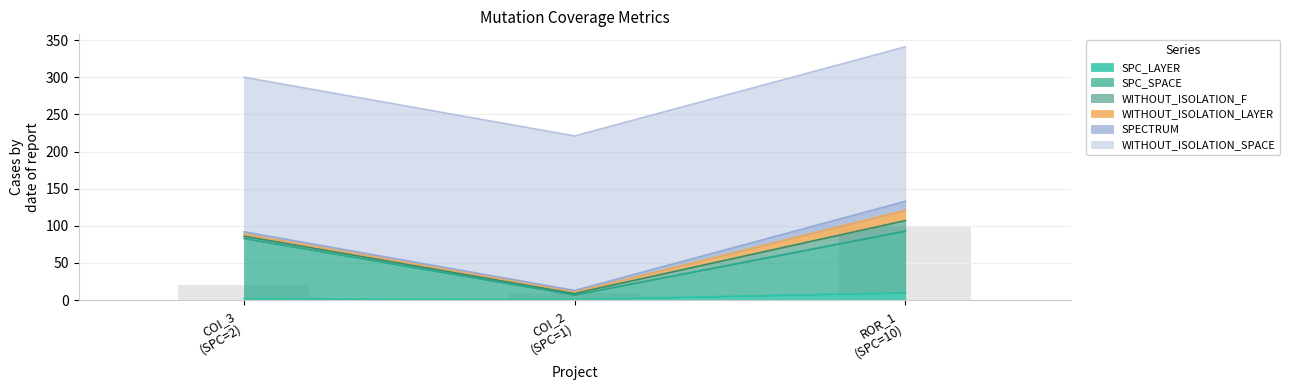

Count the SPC_LAYER values in the range 1 to 10.

3